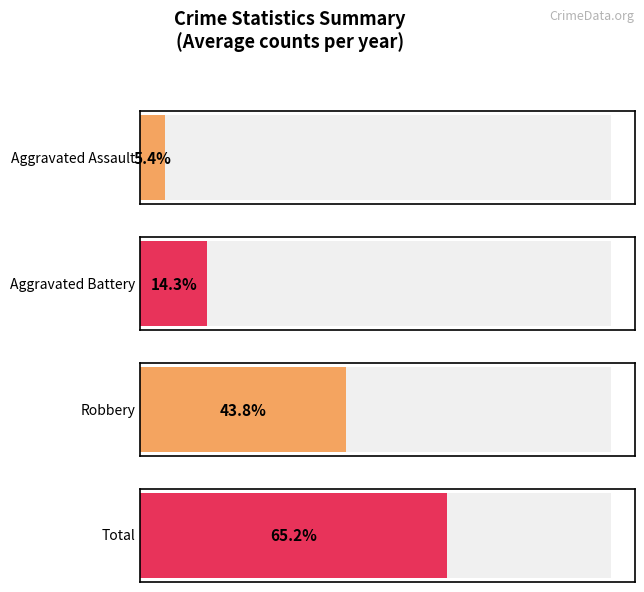

The value of Aggravated Battery at 2019 is 1. True or false?

False